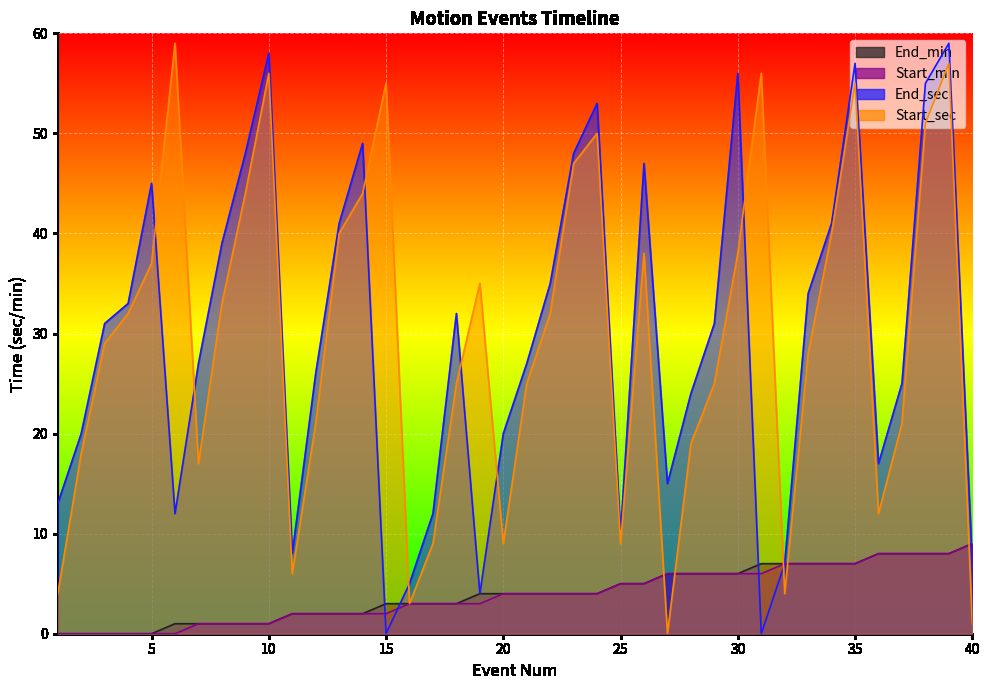

What is the difference between the highest and lowest values at 29?

25